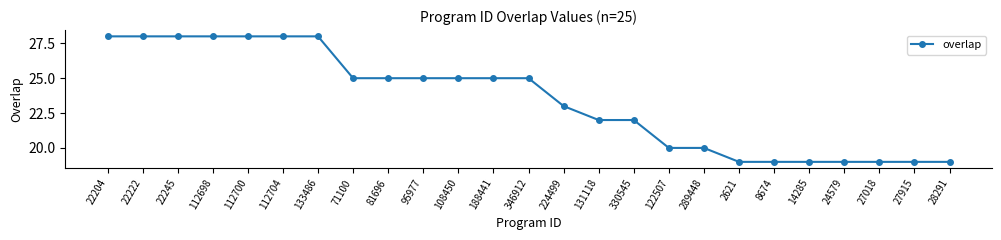

Reading left to right, list all the values displayed in this chart.

28	28	28	28	28	28	28	25	25	25	25	25	25	23	22	22	20	20	19	19	19	19	19	19	19